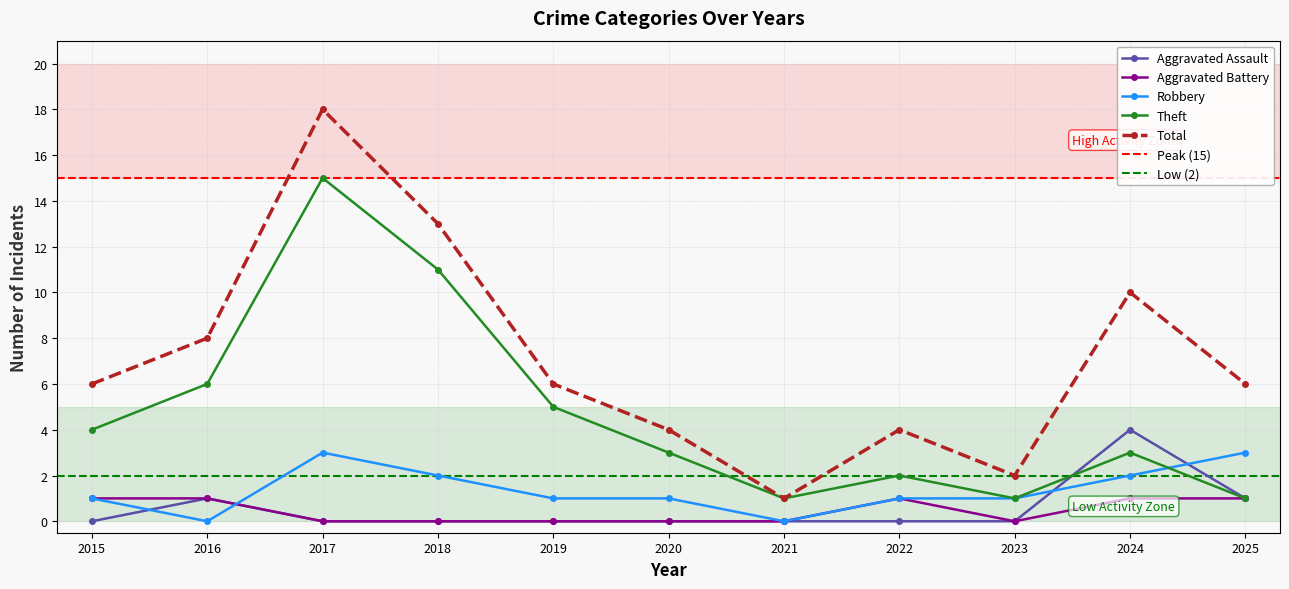

At how many categories does at least one series exceed 6?

4